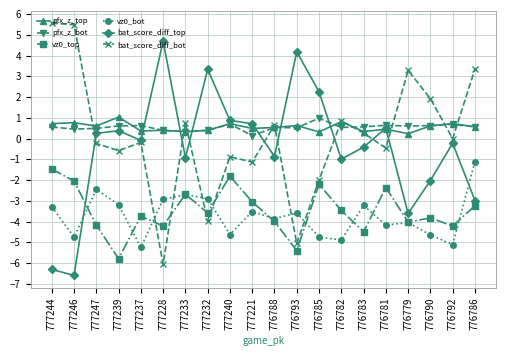

True or false: vz0_bot and pfx_z_bot intersect in this chart.

False